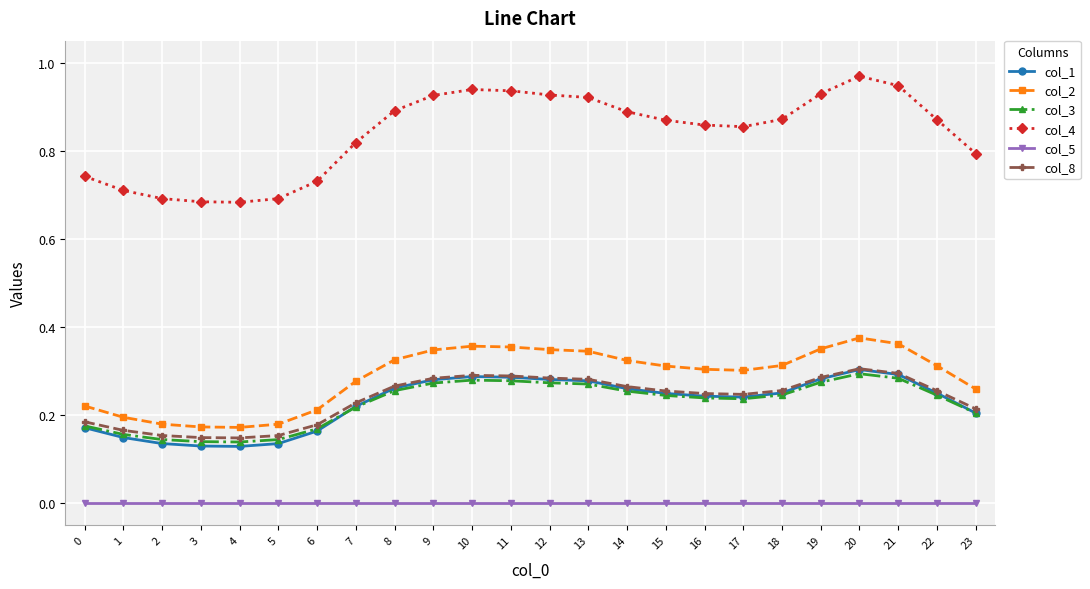

The value of col_3 at 21 is 0.3. True or false?

True